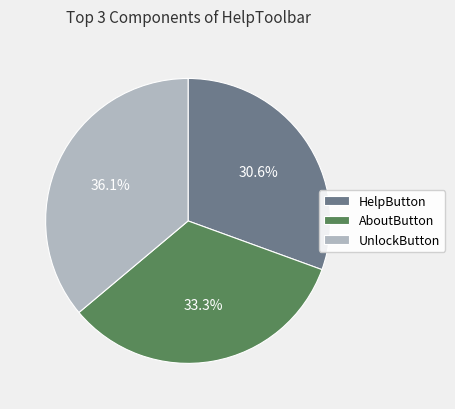

What is the largest slice in the pie chart?

UnlockButton